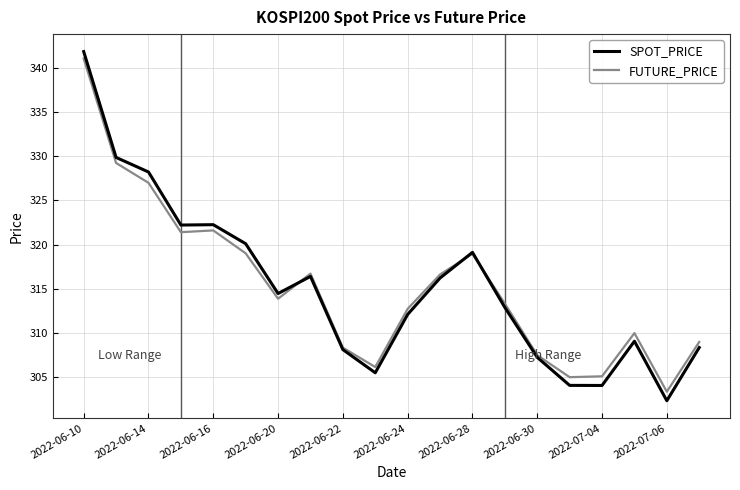

Which series has the largest range (max minus min)?

SPOT_PRICE